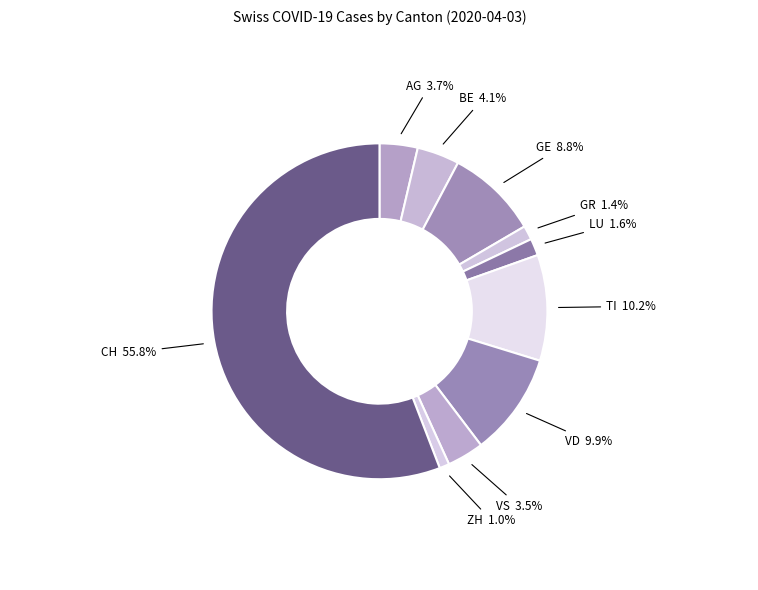

To the nearest percent, what is the difference between the largest and smallest slice percentages?

55%